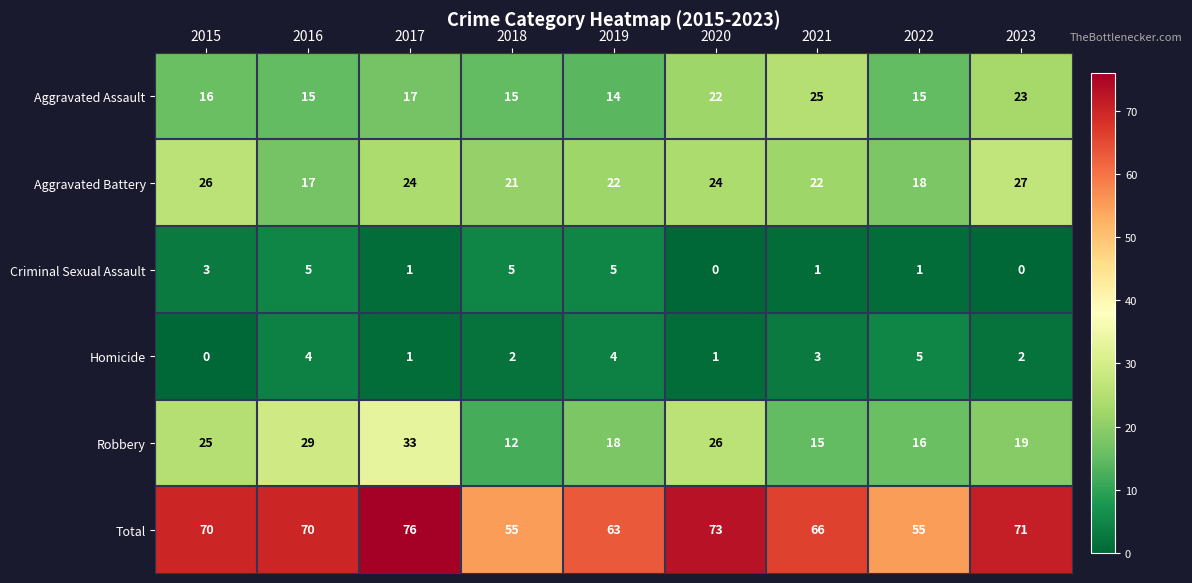

What is the difference between the highest and lowest values at 2022?

54